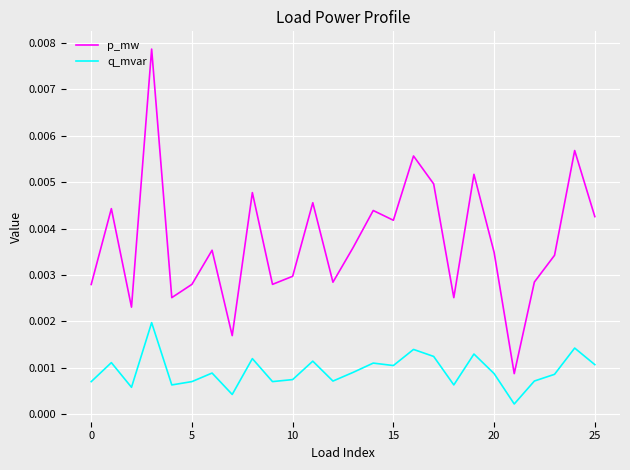

List the series in order of their overall mean, lowest first.

q_mvar, p_mw